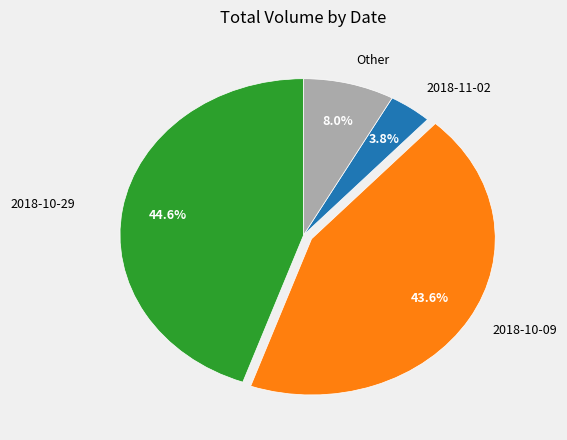

Between 2018-10-09 and 2018-10-29, which is larger?

2018-10-29